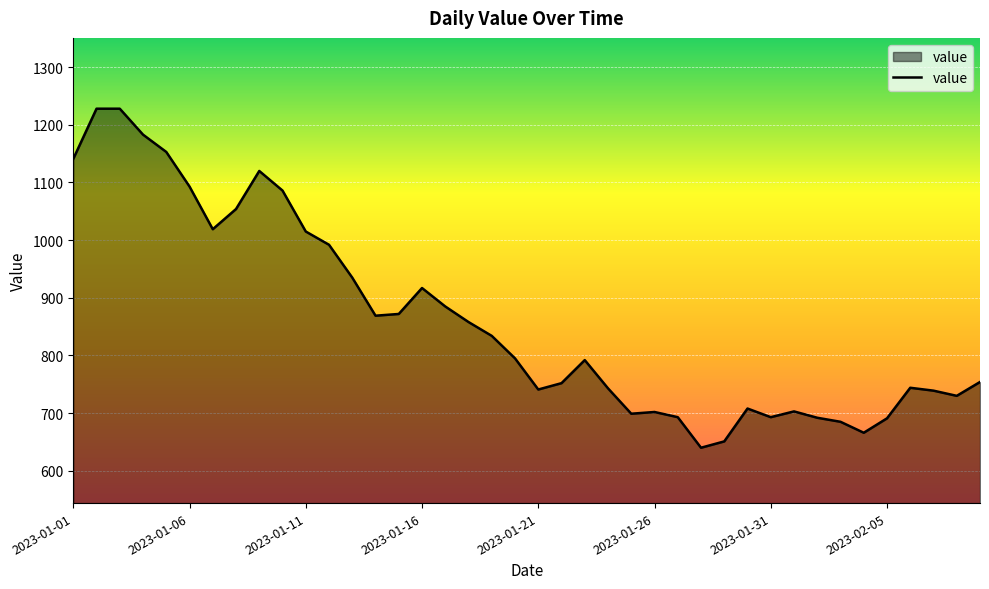

What is the difference between the maximum and minimum values?

588